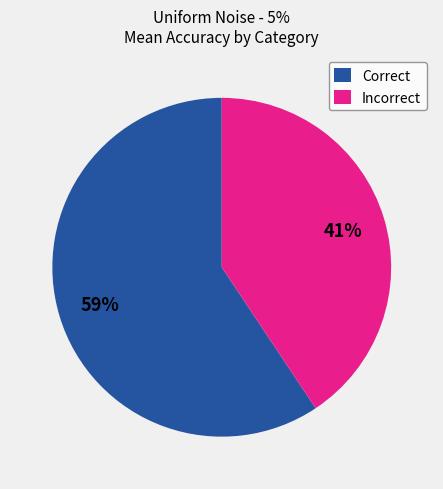

How many slices are in this pie chart?

2